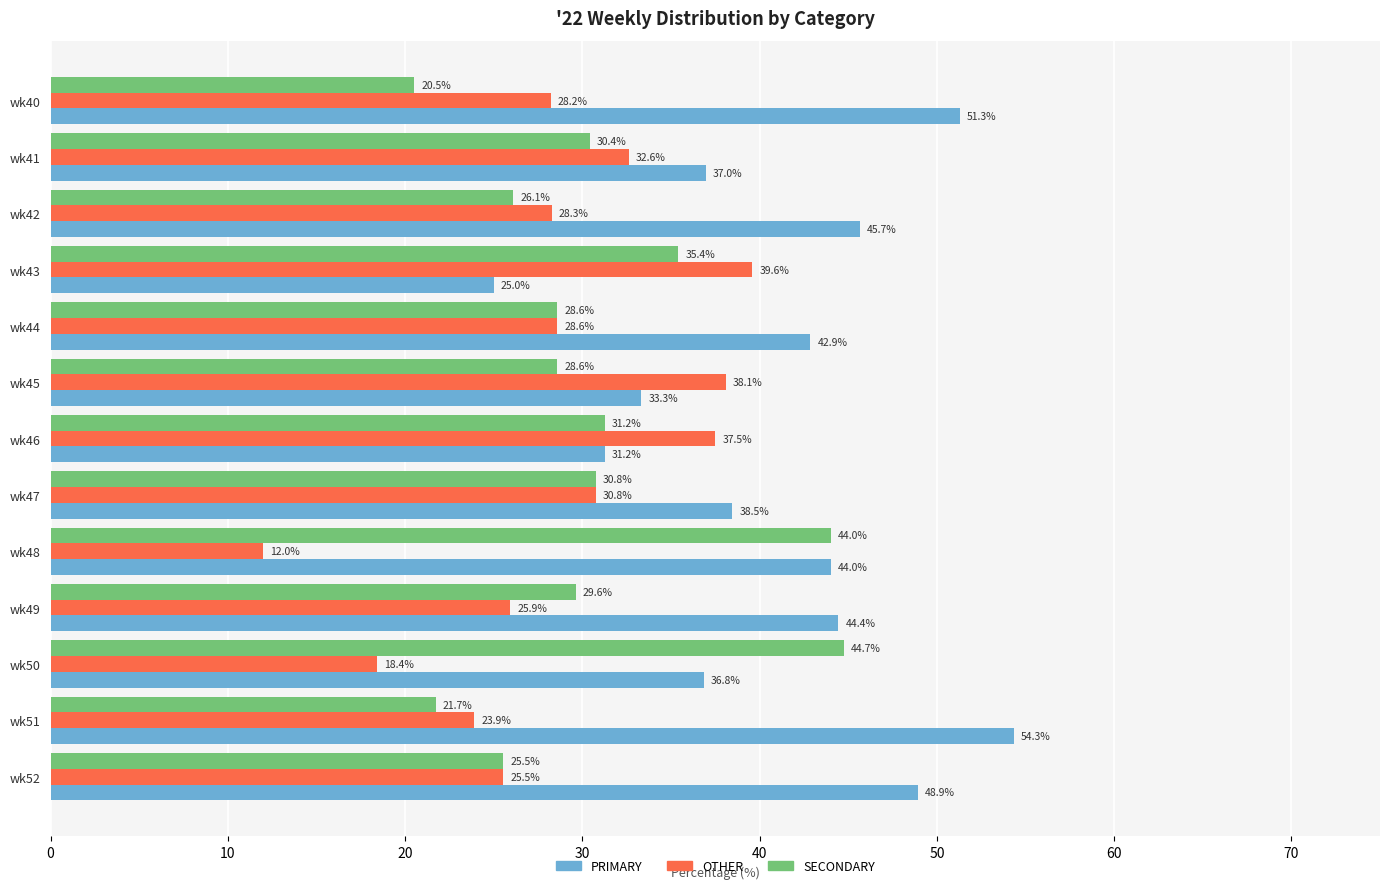

Which series changed the most between wk50 and wk51?

SECONDARY